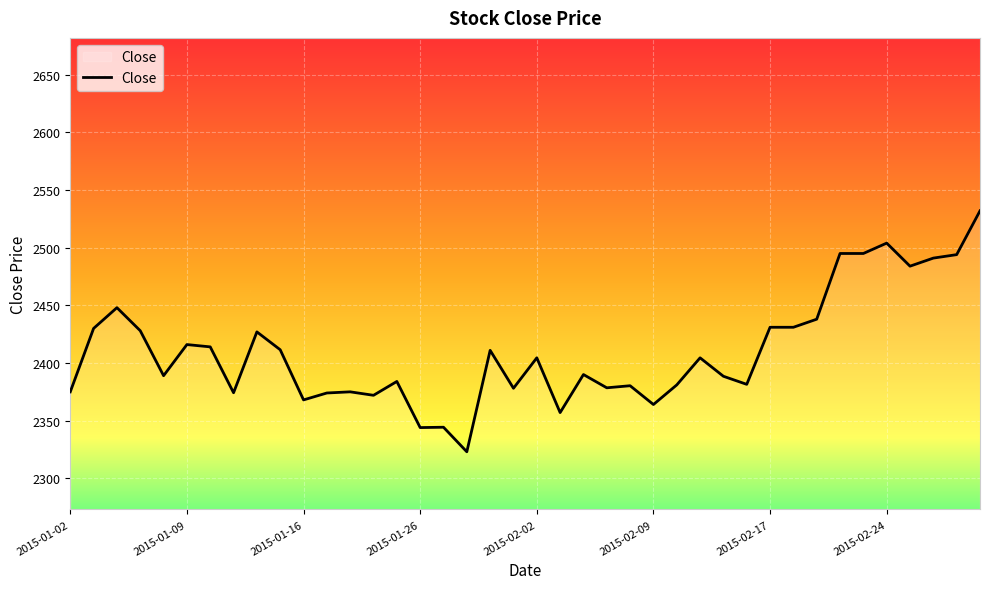

What is the difference between the maximum and minimum values?

209.0